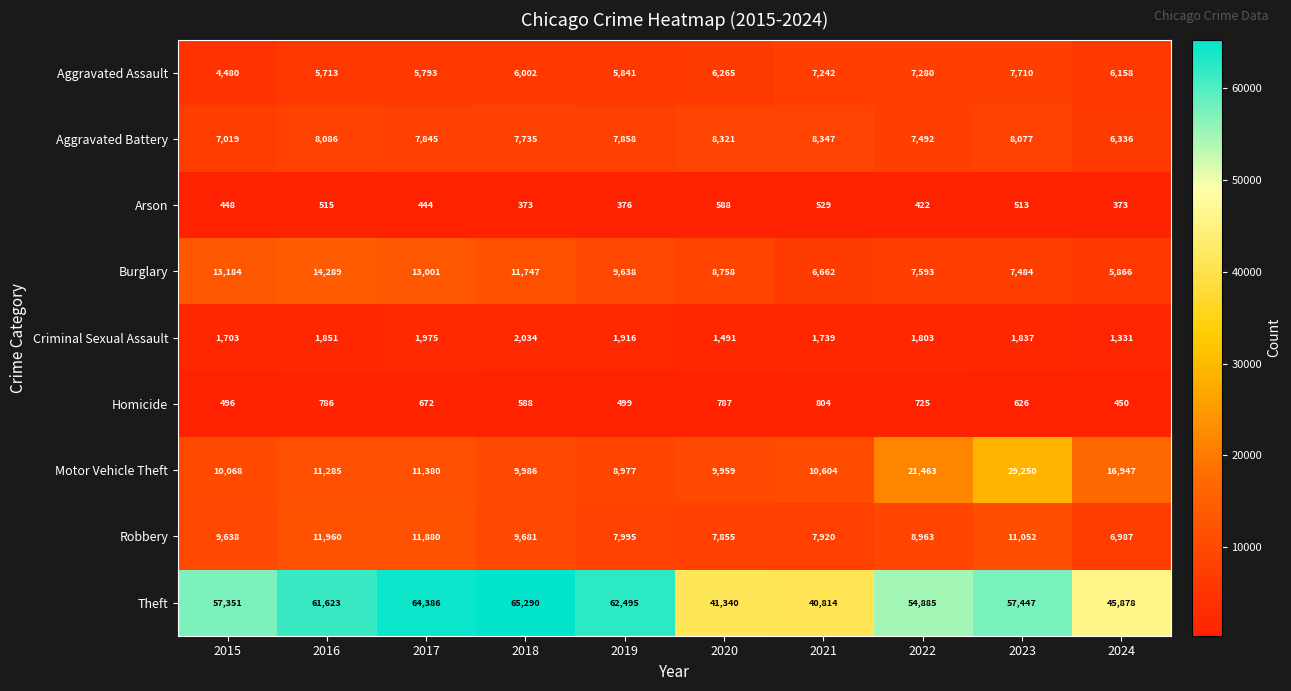

What is the sum of the Burglary values at 2021 and 2019?

16300